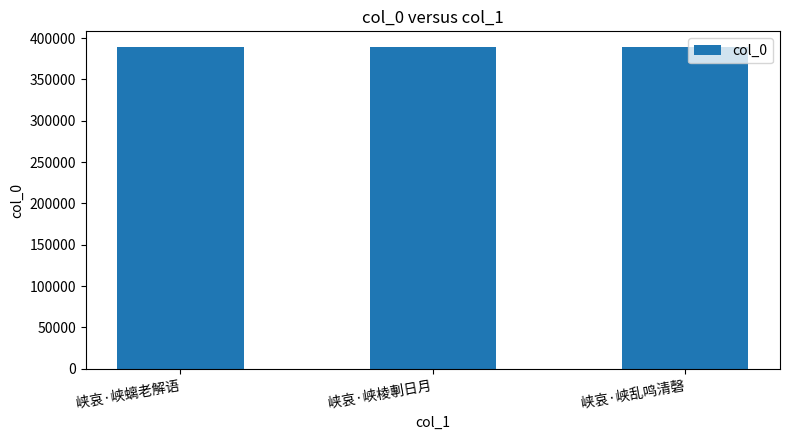

What is the change in value from 峡哀·峡螭老解语 to 峡哀·峡棱剸日月?

+2